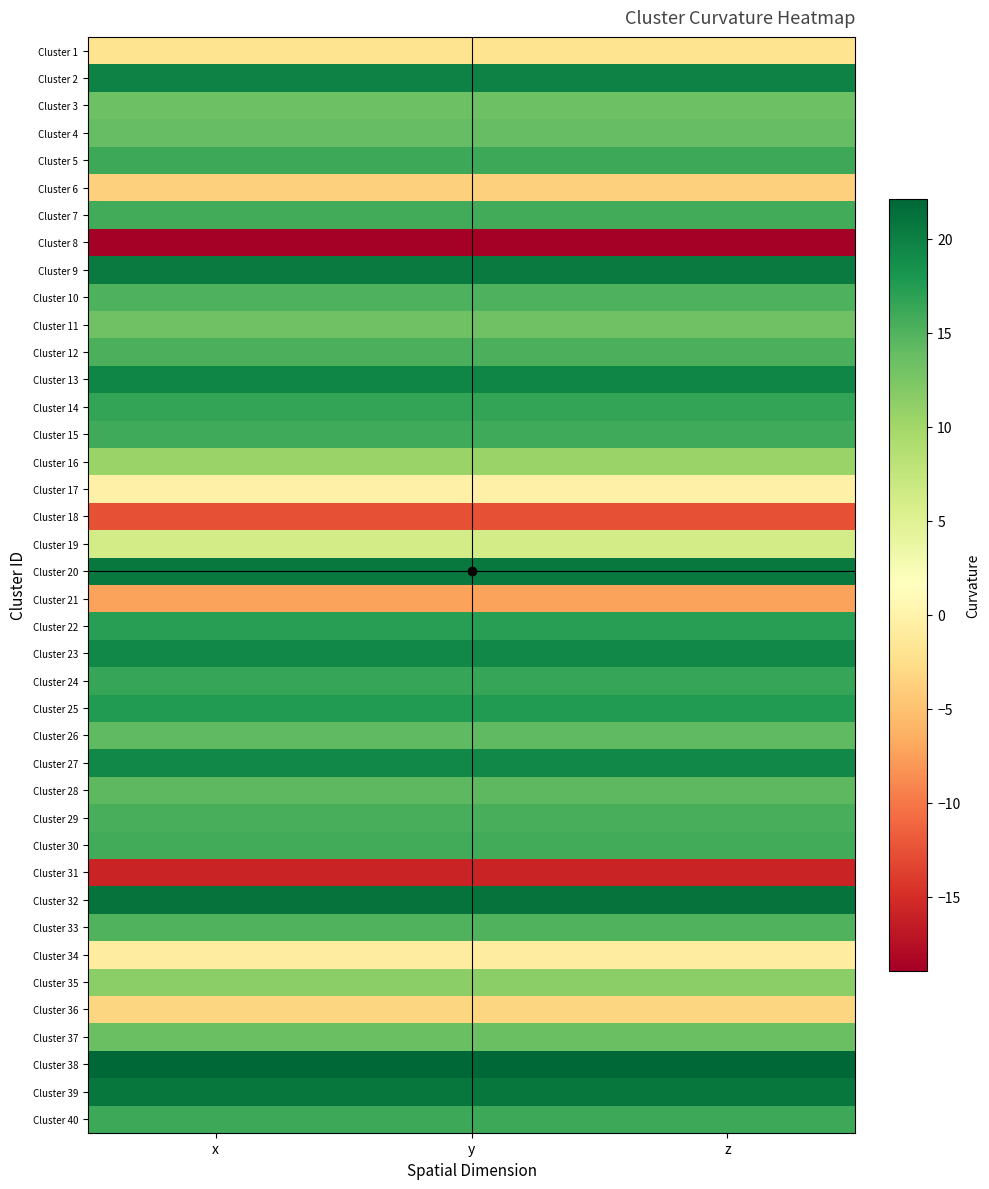

Reading left to right, what are all the values shown in this chart?

Cluster 1: x=-1.9	y=-1.9	z=-1.9
Cluster 2: x=19.8	y=19.8	z=19.8
Cluster 3: x=13.4	y=13.4	z=13.4
Cluster 4: x=13.8	y=13.8	z=13.8
Cluster 5: x=16.1	y=16.1	z=16.1
Cluster 6: x=-3.7	y=-3.7	z=-3.7
Cluster 7: x=15.8	y=15.8	z=15.8
Cluster 8: x=-18.9	y=-18.9	z=-18.9
Cluster 9: x=20.5	y=20.5	z=20.5
Cluster 10: x=15.1	y=15.1	z=15.1
Cluster 11: x=13.2	y=13.2	z=13.2
Cluster 12: x=15.3	y=15.3	z=15.3
Cluster 13: x=19.4	y=19.4	z=19.4
Cluster 14: x=16.6	y=16.6	z=16.6
Cluster 15: x=15.9	y=15.9	z=15.9
Cluster 16: x=10.5	y=10.5	z=10.5
Cluster 17: x=-0.2	y=-0.2	z=-0.2
Cluster 18: x=-12.6	y=-12.6	z=-12.6
Cluster 19: x=6.1	y=6.1	z=6.1
Cluster 20: x=20.6	y=20.6	z=20.6
Cluster 21: x=-7.3	y=-7.3	z=-7.3
Cluster 22: x=17.3	y=17.3	z=17.3
Cluster 23: x=19.4	y=19.4	z=19.4
Cluster 24: x=16.4	y=16.4	z=16.4
Cluster 25: x=17.6	y=17.6	z=17.6
Cluster 26: x=14.1	y=14.1	z=14.1
Cluster 27: x=19.3	y=19.3	z=19.3
Cluster 28: x=14.3	y=14.3	z=14.3
Cluster 29: x=15.6	y=15.6	z=15.6
Cluster 30: x=15.8	y=15.8	z=15.8
Cluster 31: x=-15.8	y=-15.8	z=-15.8
Cluster 32: x=21.0	y=21.0	z=21.0
Cluster 33: x=15.1	y=15.1	z=15.1
Cluster 34: x=-0.7	y=-0.7	z=-0.7
Cluster 35: x=11.5	y=11.5	z=11.5
Cluster 36: x=-3.3	y=-3.3	z=-3.3
Cluster 37: x=13.6	y=13.6	z=13.6
Cluster 38: x=22.1	y=22.1	z=22.1
Cluster 39: x=20.8	y=20.8	z=20.8
Cluster 40: x=16.2	y=16.2	z=16.2